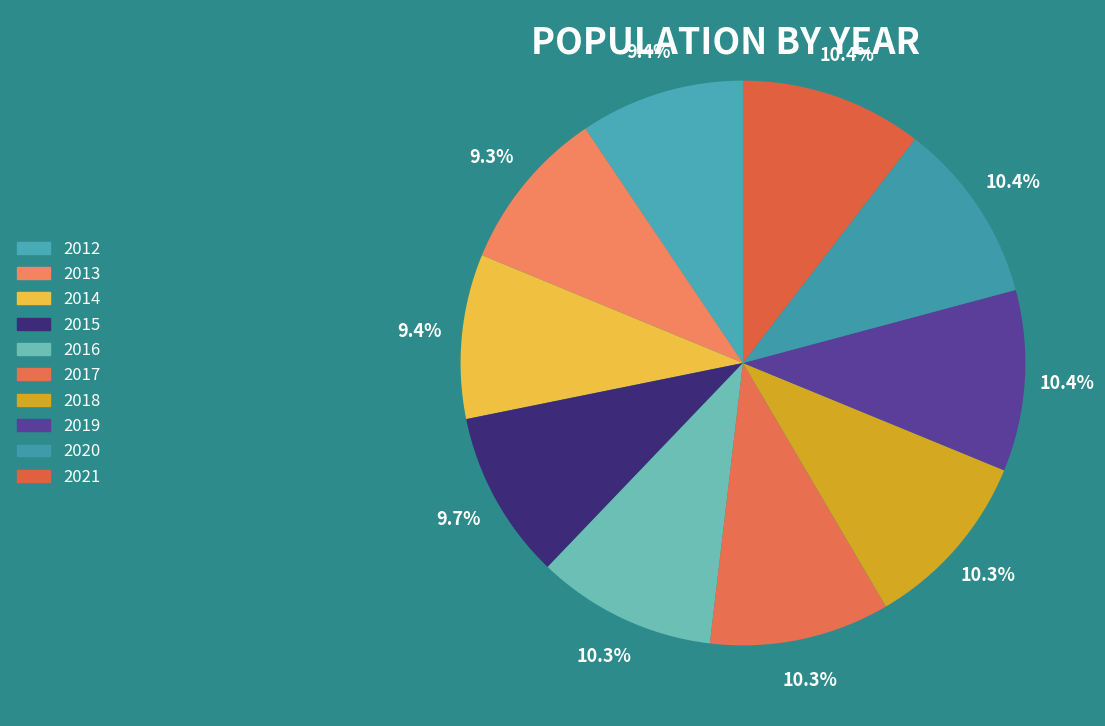

How many slices are in this pie chart?

10